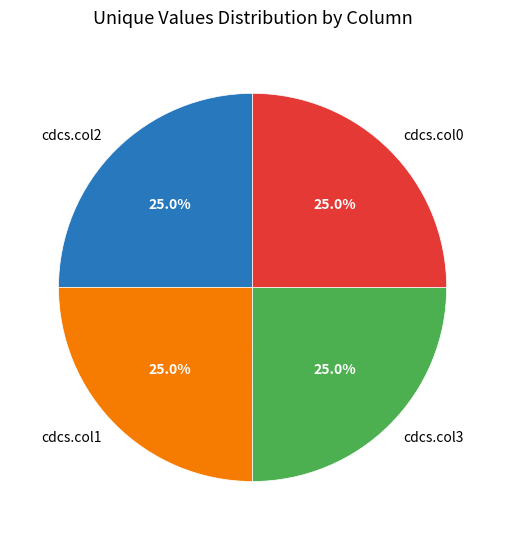

How many segments does this pie chart have?

4